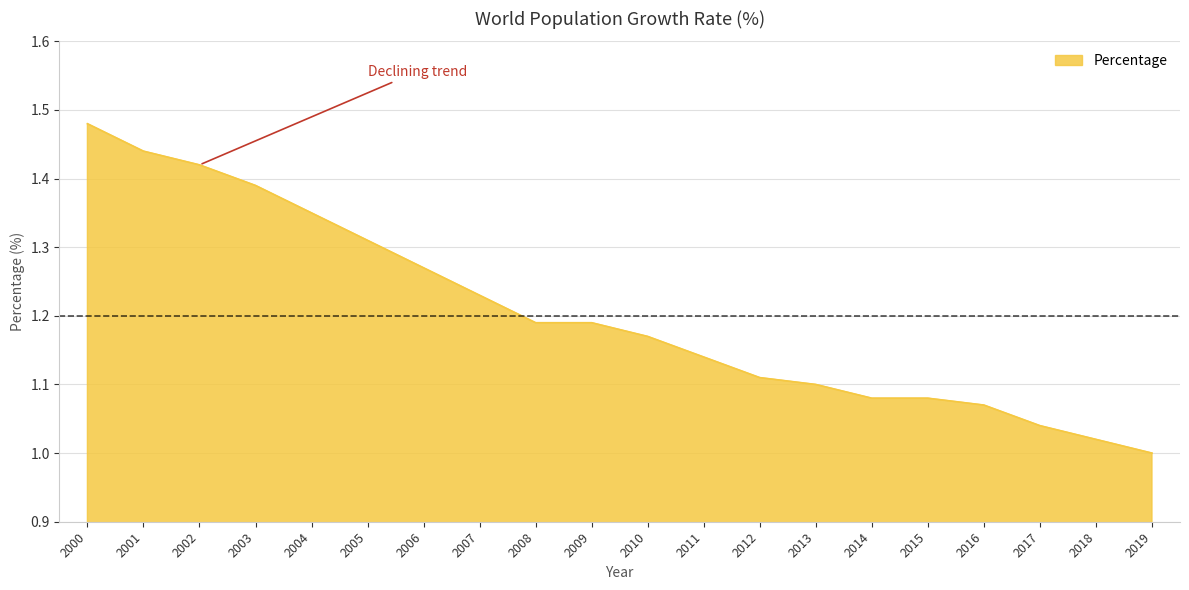

What is the difference between the second highest and minimum values?

0.4